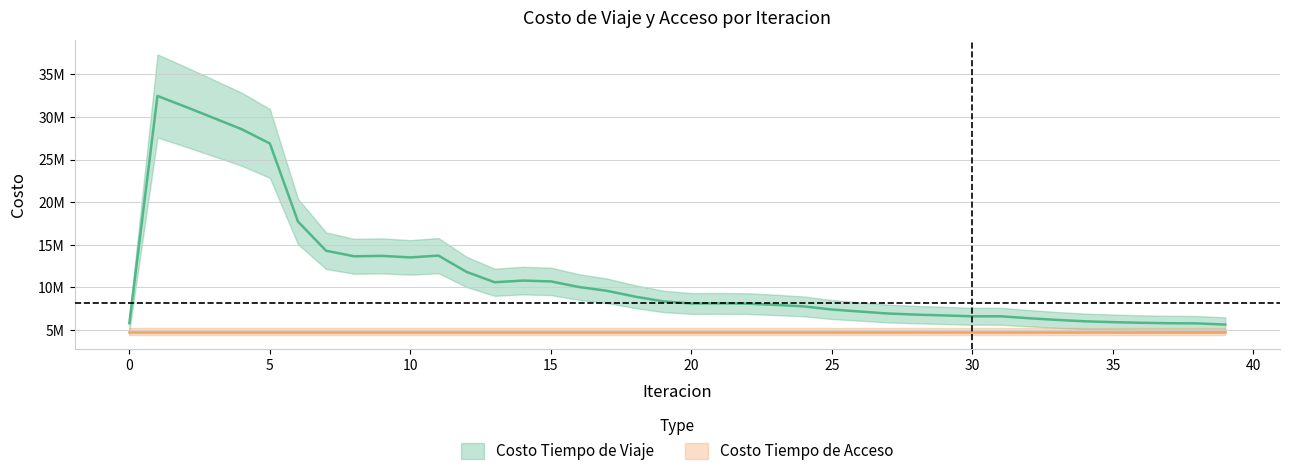

The chart shows a value of 8101682.2 at 22. True or false?

True